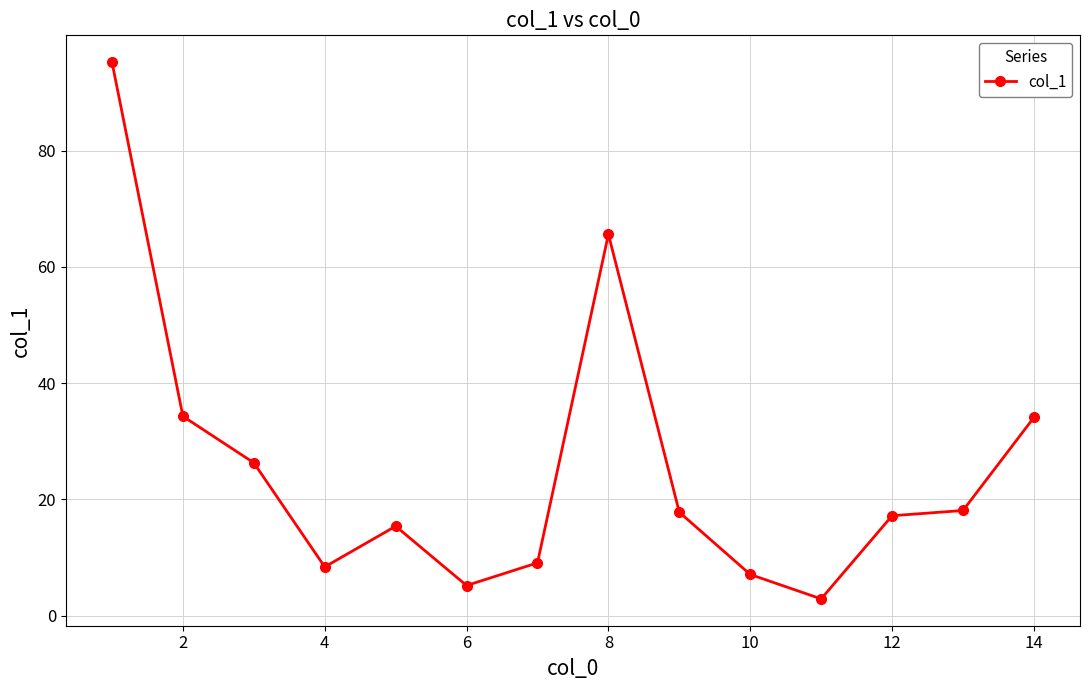

What is the minimum value shown in the chart?

2.9